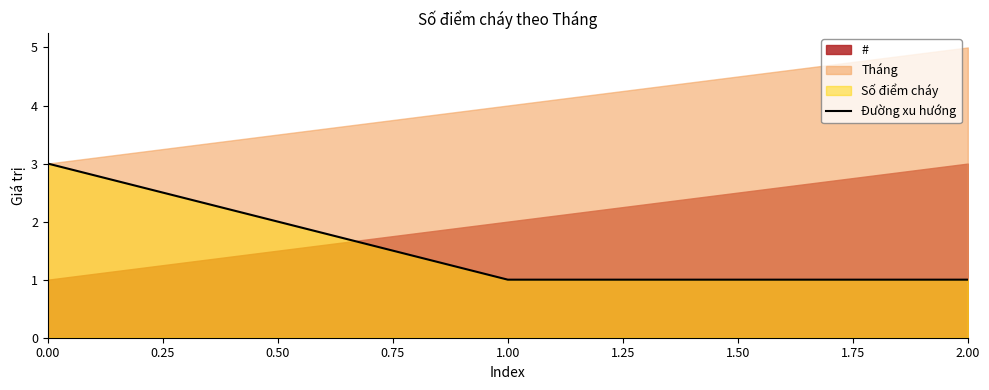

Is it true that Đường xu hướng equals 2 at 0.00?

False